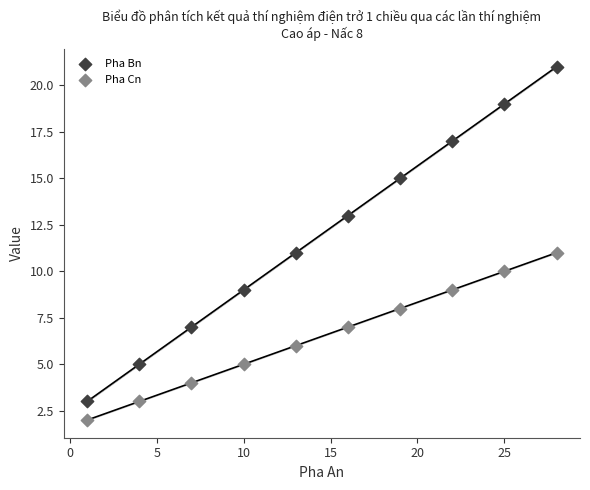

Which series has the largest Y range (max minus min)?

Pha Bn